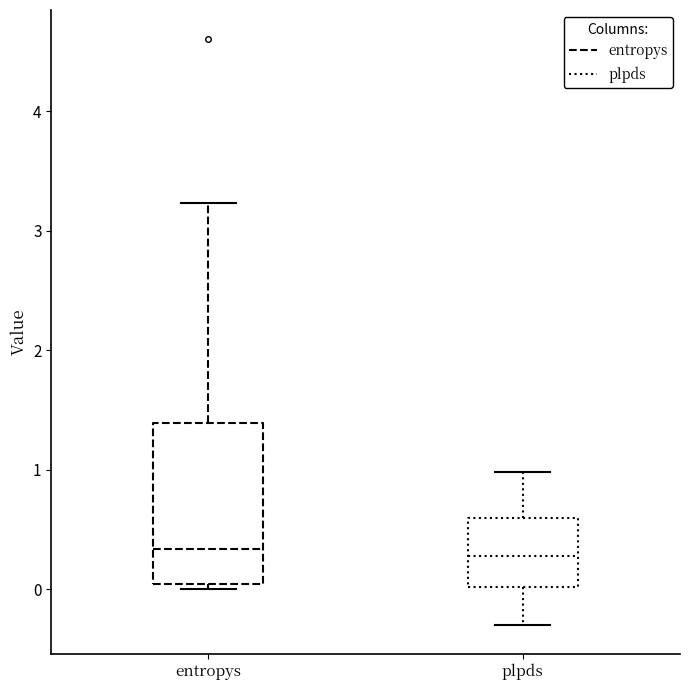

Reading left to right, transcribe this box plot: for each box, give where its median line is, the range the box spans, and where its two whiskers end, as read against the y-axis. The values are not printed on the chart, so give them approximately, as read against the axis.

entropys: median 0.3, box 0.0 to 1.4, whiskers 0.0 (just below the box's lower edge) to 3.2
plpds: median 0.3, box 0.0 to 0.6, whiskers -0.3 to 1.0